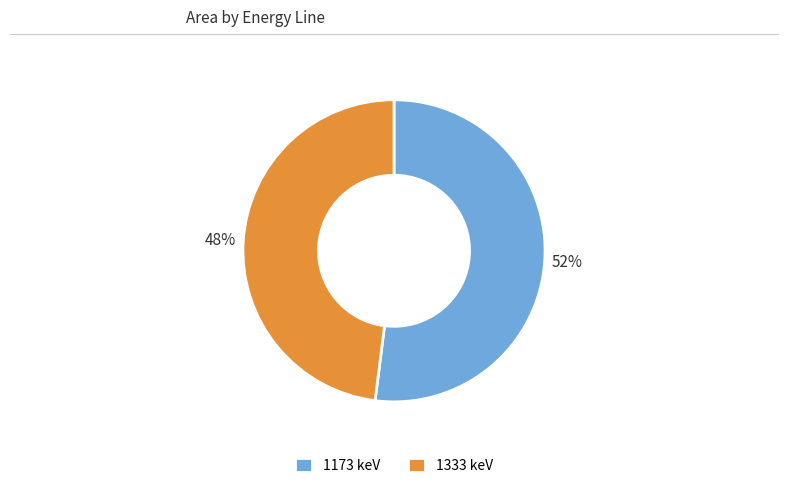

To the nearest percent, what is the difference between the largest and smallest slice percentages?

4%